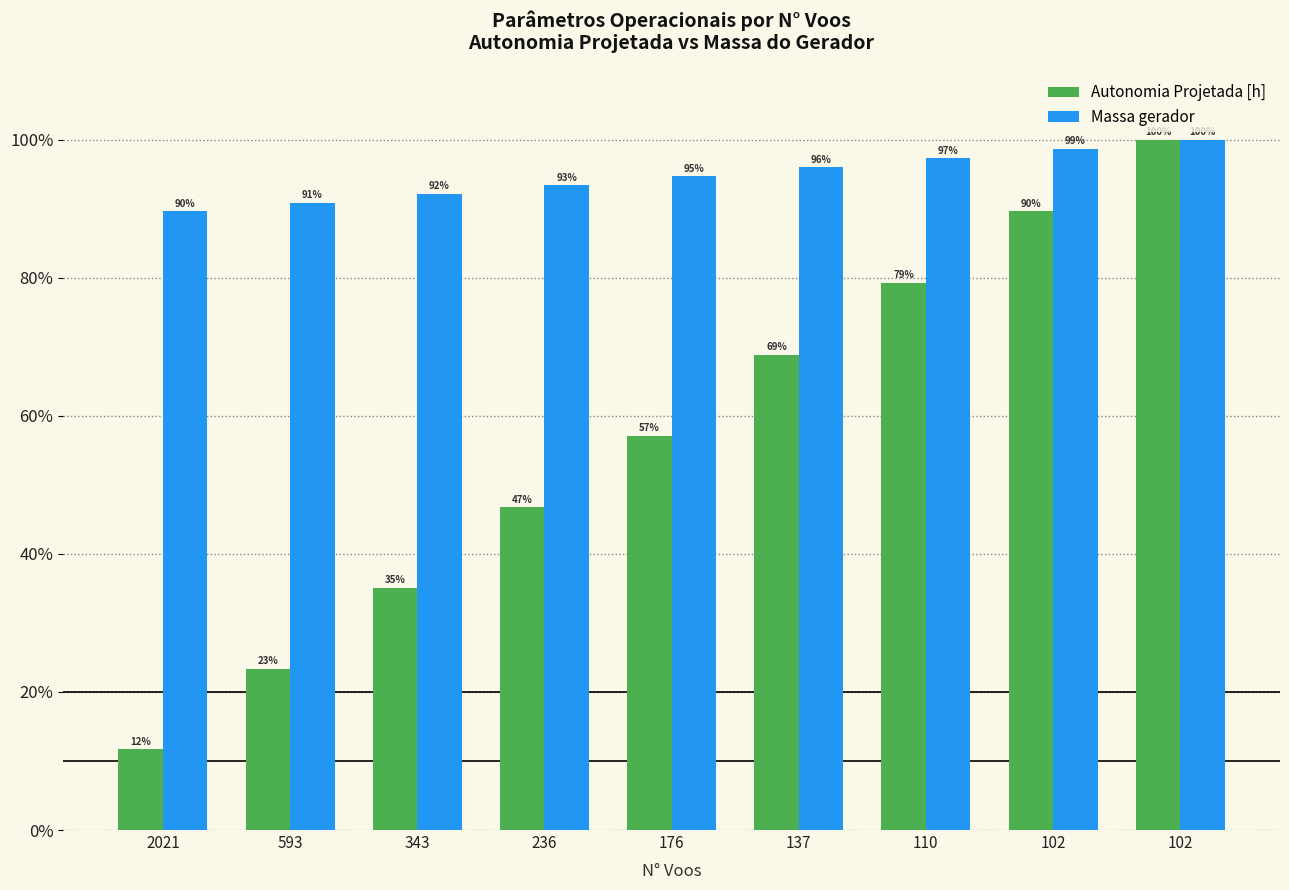

Between 137 and 2021, which is larger?

137